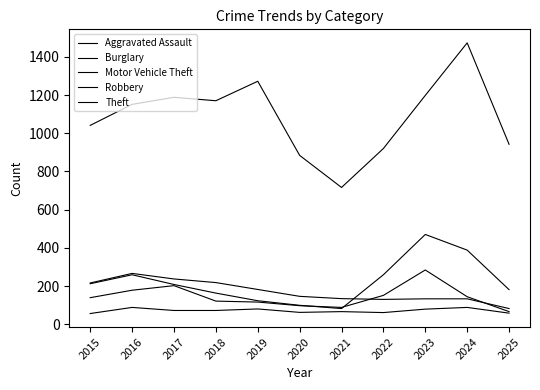

Does the chart have visible grid lines?

No